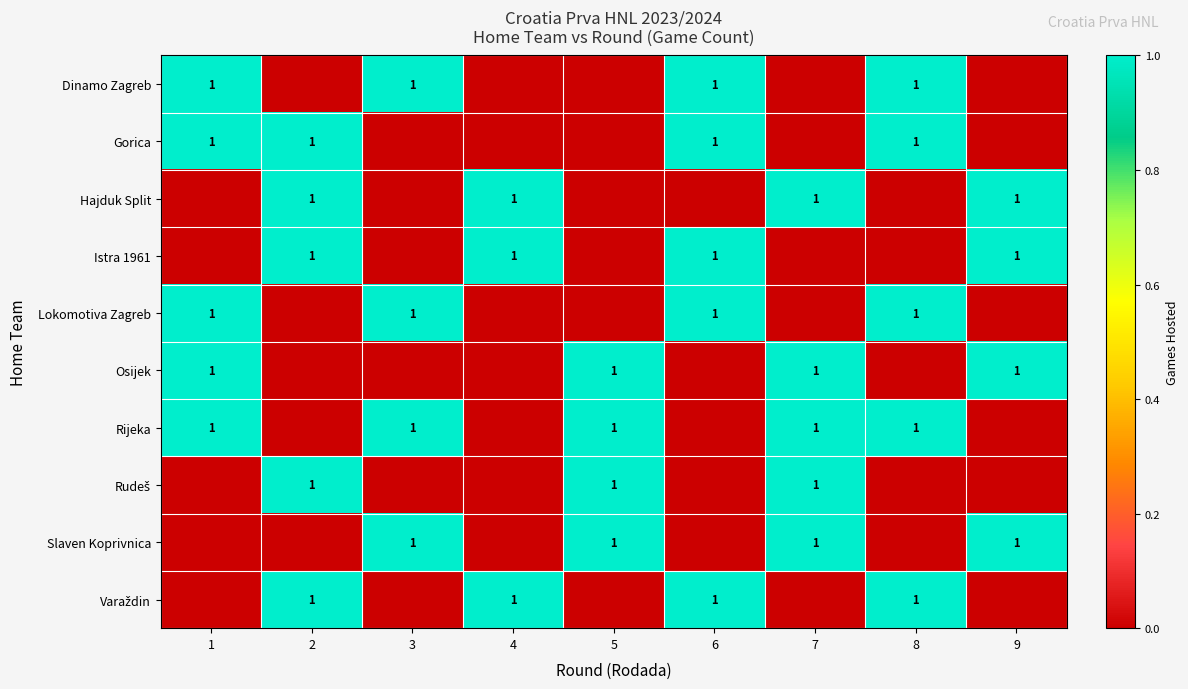

Is it true that Dinamo Zagreb equals 1 at 8?

True